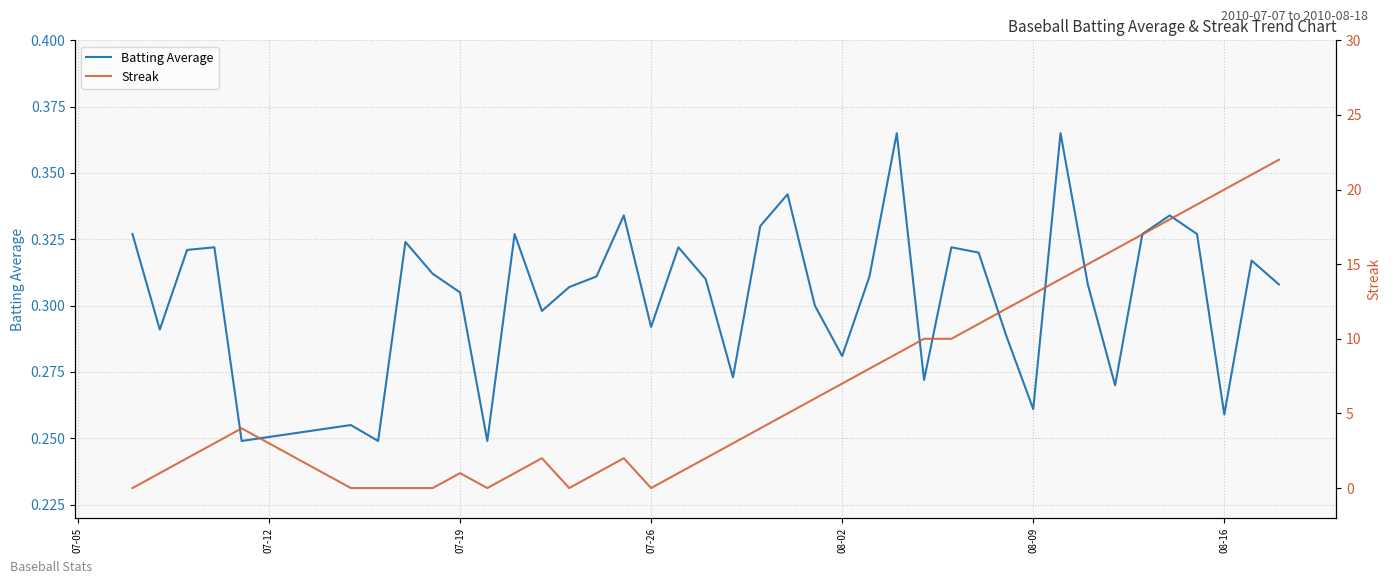

How many intersections are there between Batting Average and Streak?

9